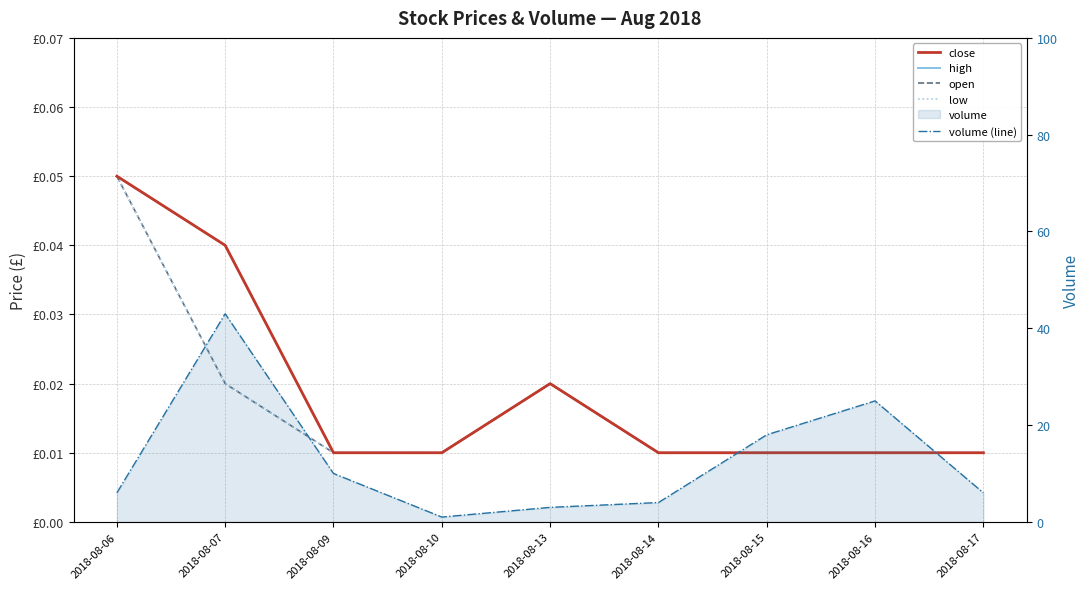

Which series changed the most between 2018-08-06 and 2018-08-09?

volume (line)